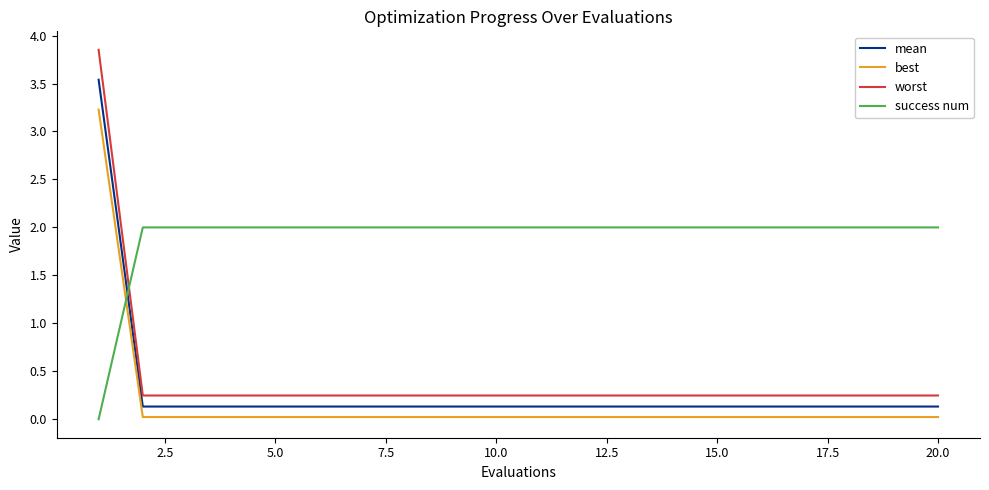

Which series has the widest spread of values?

worst